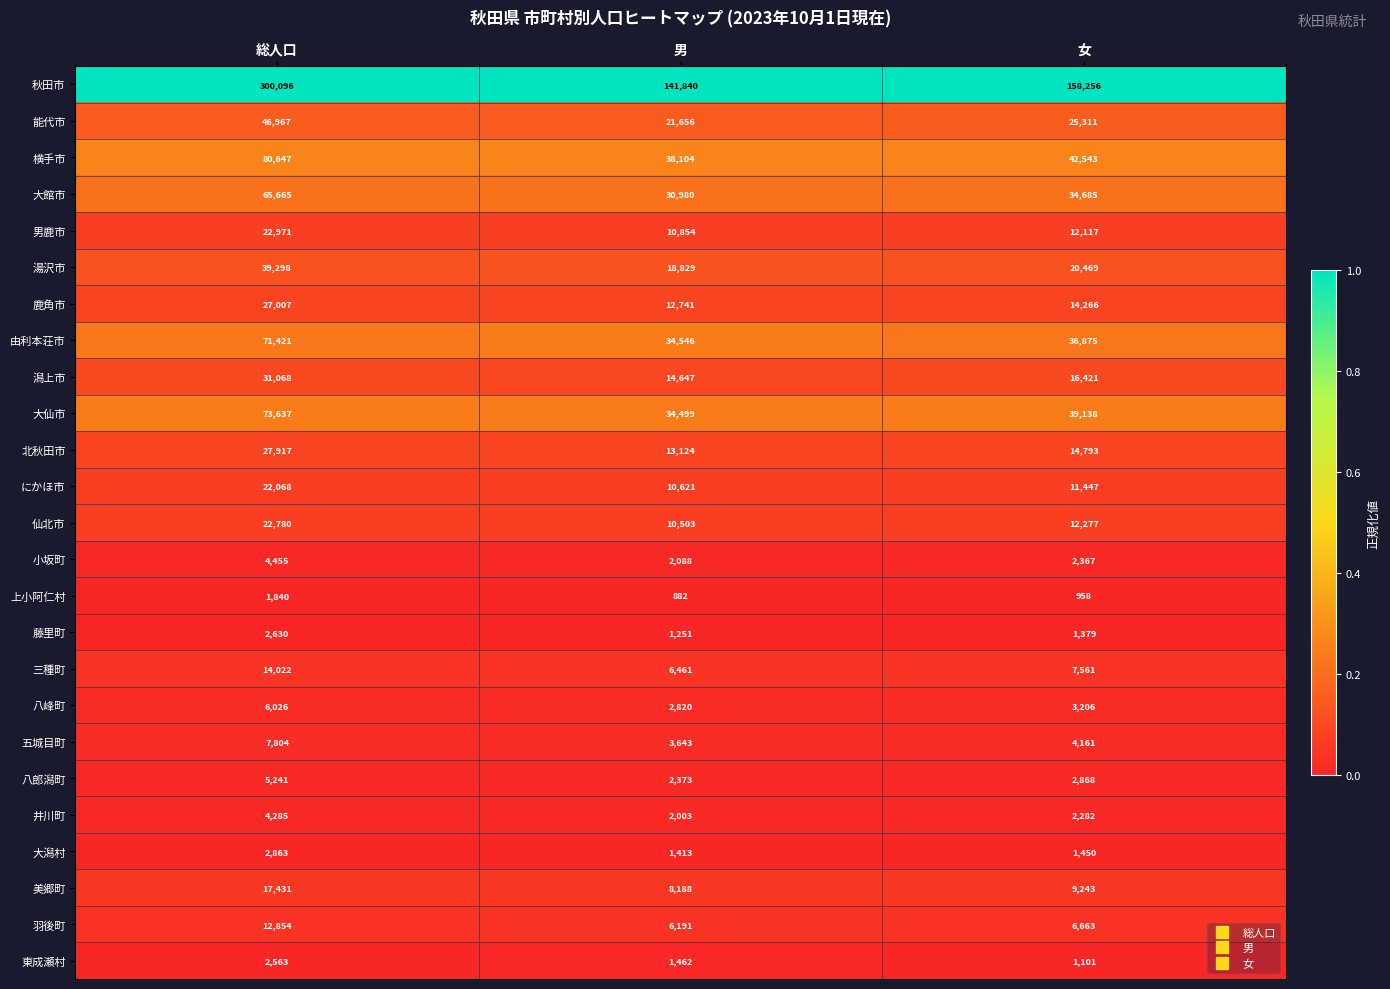

Which series changed the most between 総人口 and 男?

秋田市